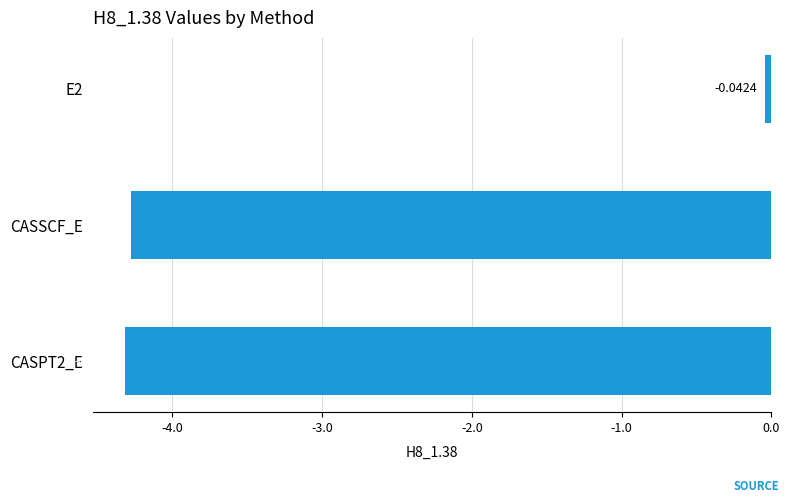

At which label is the value closest to -2?

E2